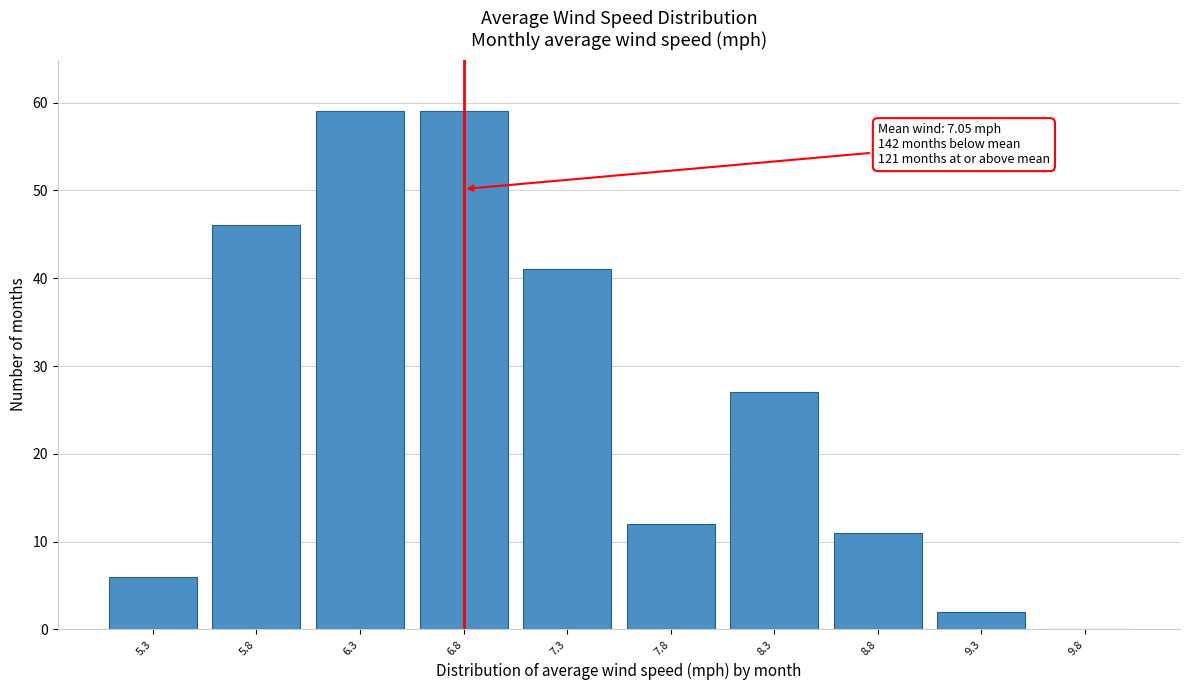

Reading left to right, list all the values displayed in this chart.

5.3=6	5.8=46	6.3=59	6.8=59	7.3=41	7.8=12	8.3=27	8.8=11	9.3=2	9.8=0